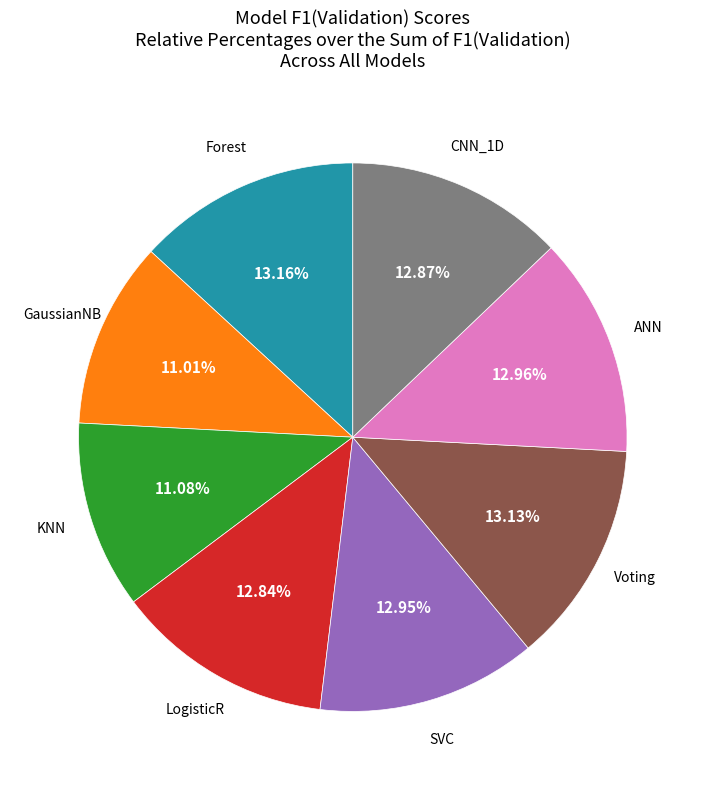

Is there any slice that represents more than half of the pie?

No